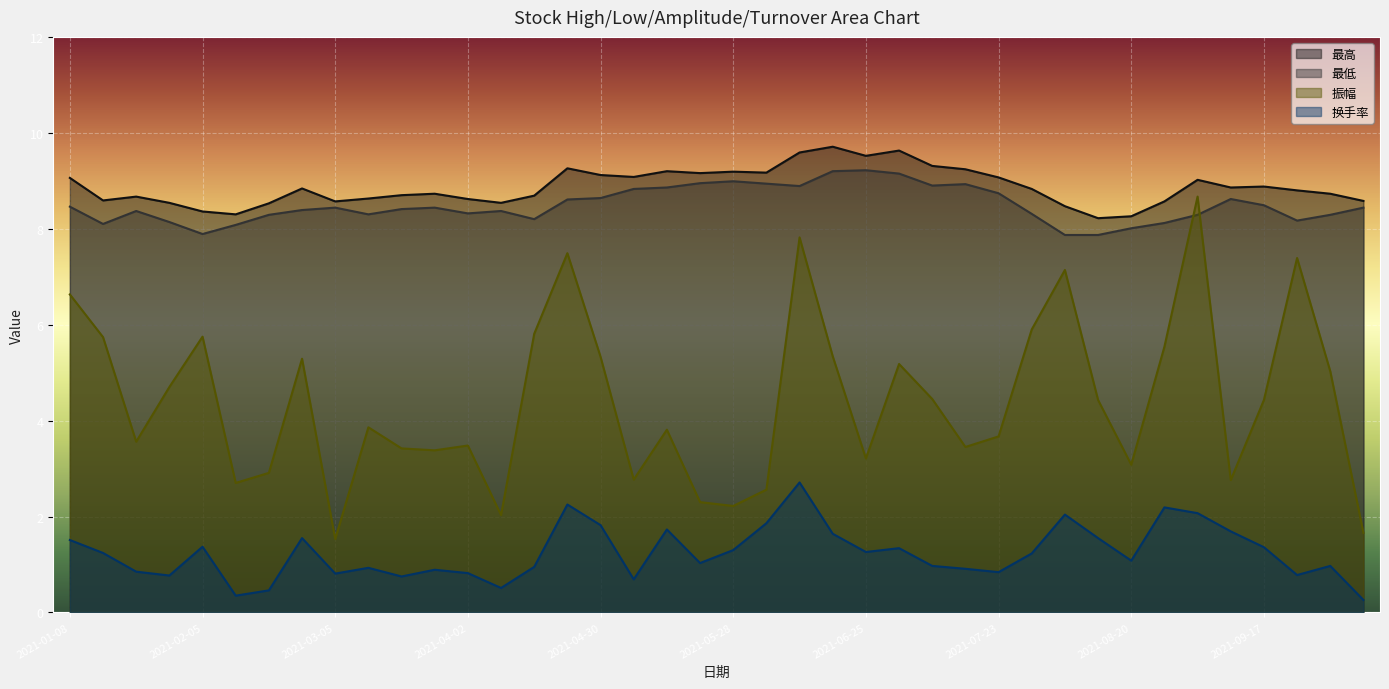

How many lines are shown in the chart?

4